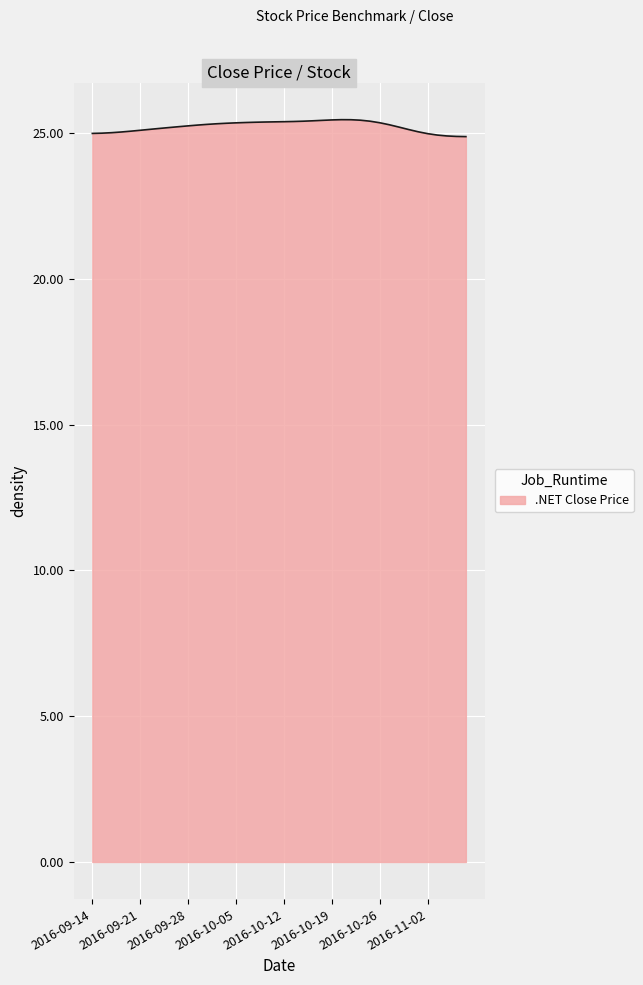

What is the minimum value shown in the chart?

24.9